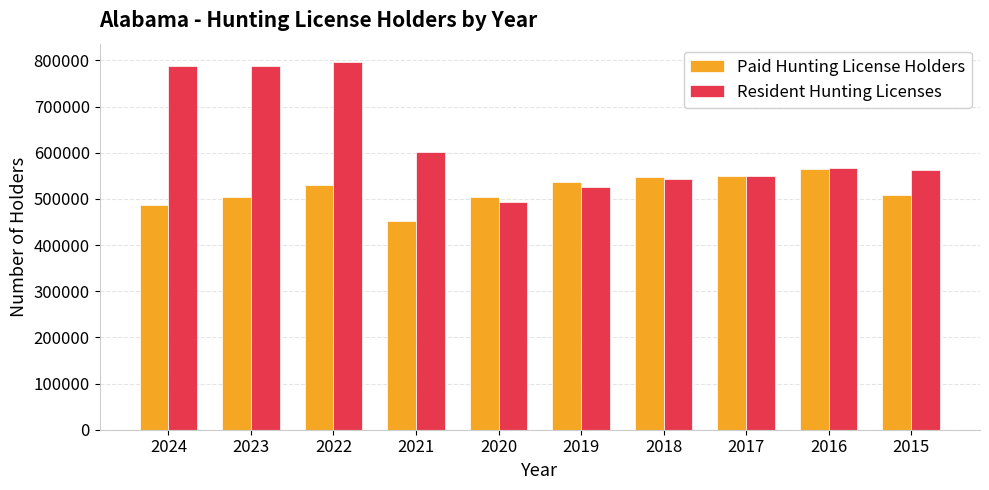

How many data points does each series have?

10